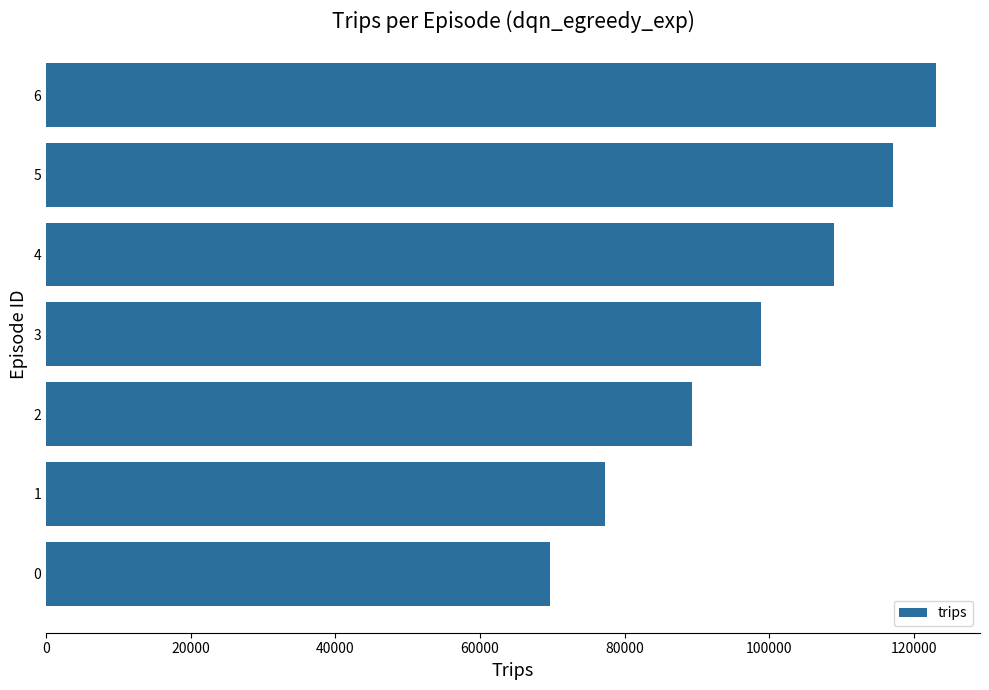

Which category has the highest value across all series?

6